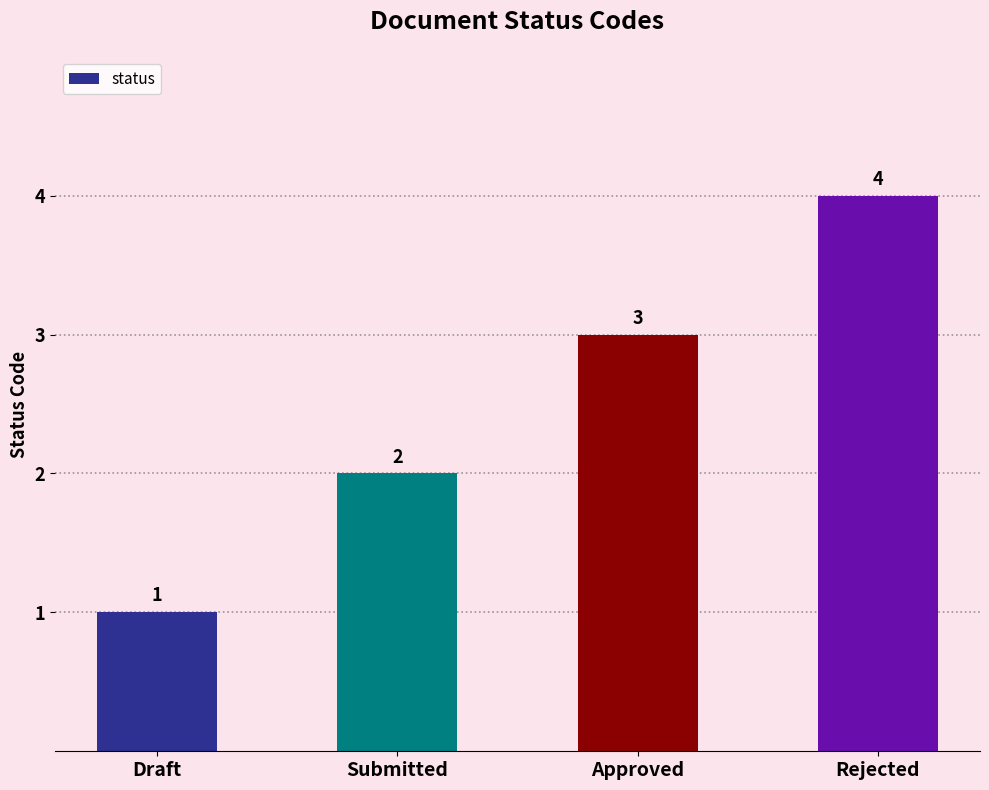

Are the bars horizontal?

No